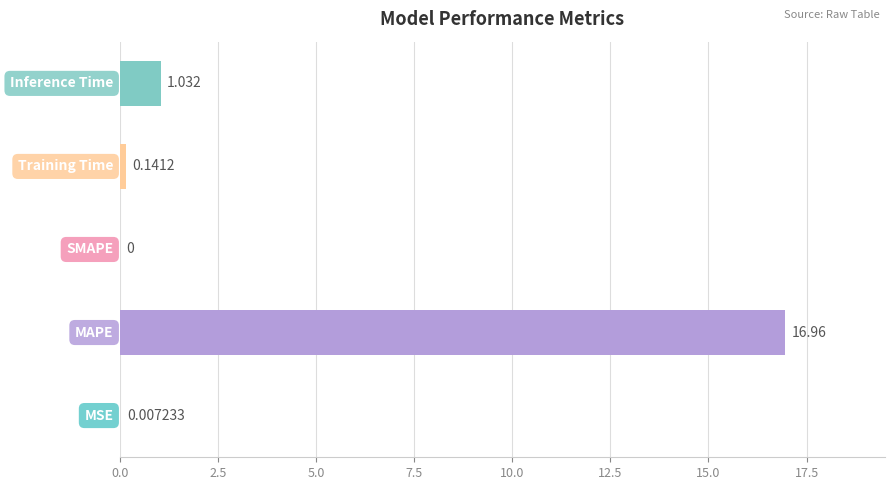

What is the greatest value displayed?

17.0